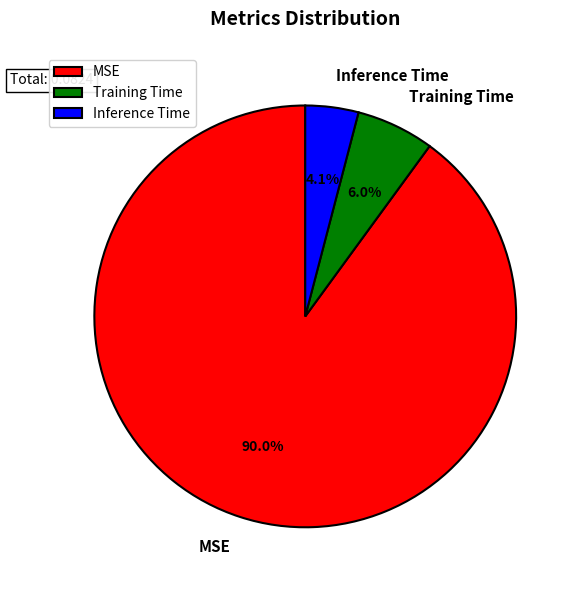

The Inference Time slice represents 4% of the pie. True or false?

True